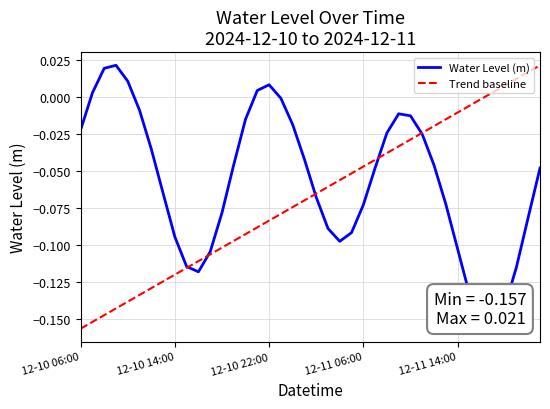

Which has a higher value, 2024-12-11 01:00 or 2024-12-11 04:00?

2024-12-11 01:00